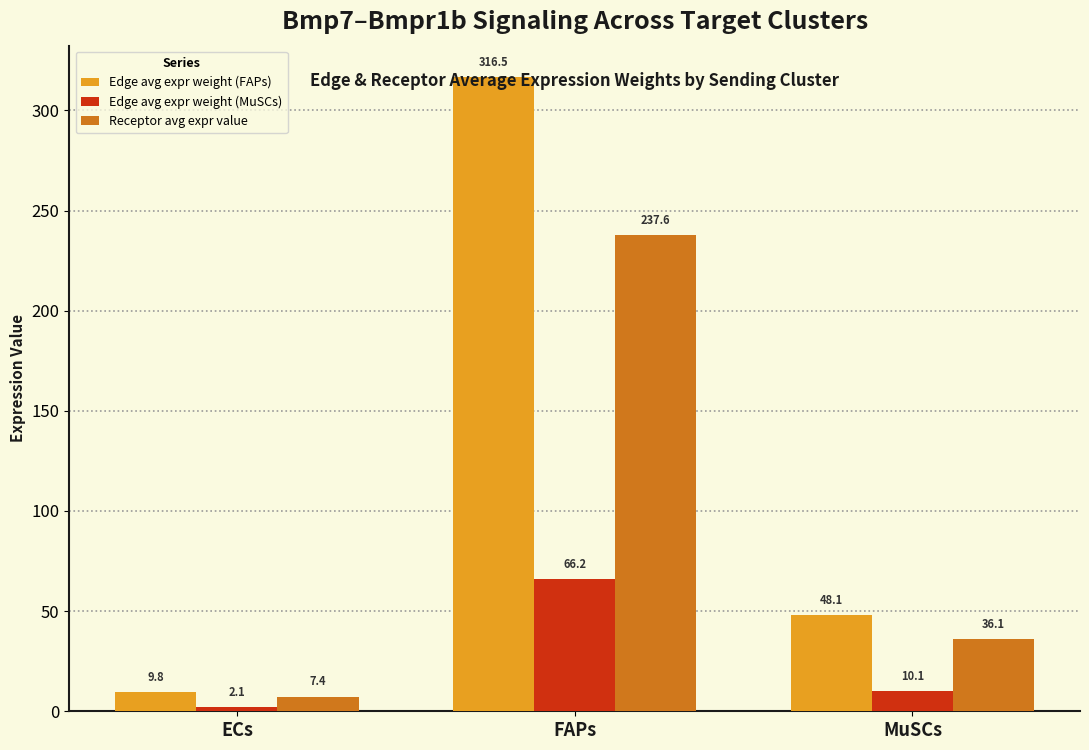

Are the bars grouped side by side (vs. stacked)?

Yes